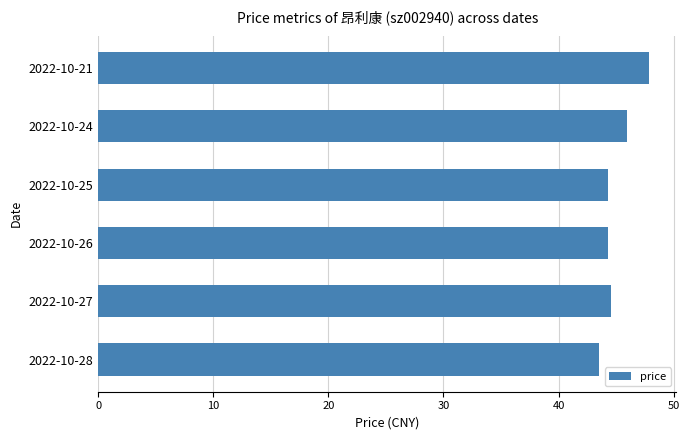

What is the change in value from 2022-10-25 to 2022-10-24?

+1.7